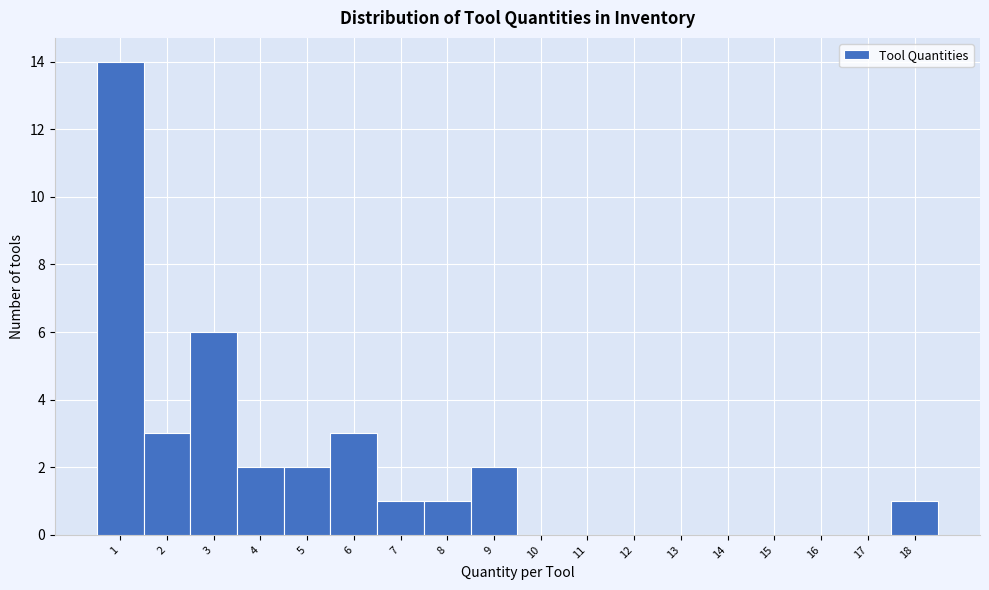

Over which range of the x-axis is the bar tallest?

0.5 to 1.5